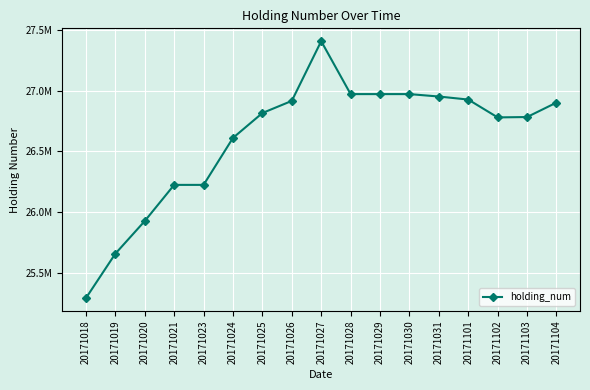

What value does the data have at 20171018, to the nearest 10?

25289530